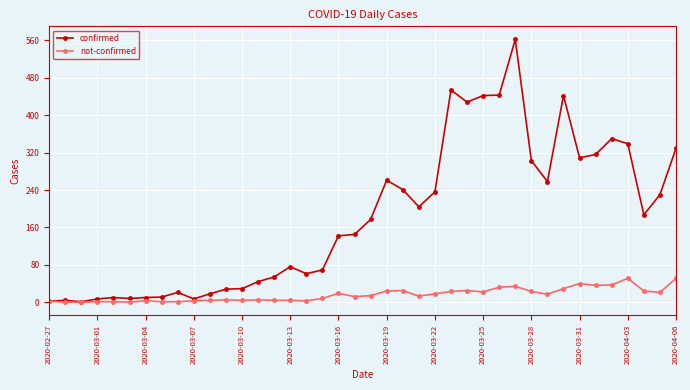

What is the difference between the second highest and minimum values in the not-confirmed series?

51